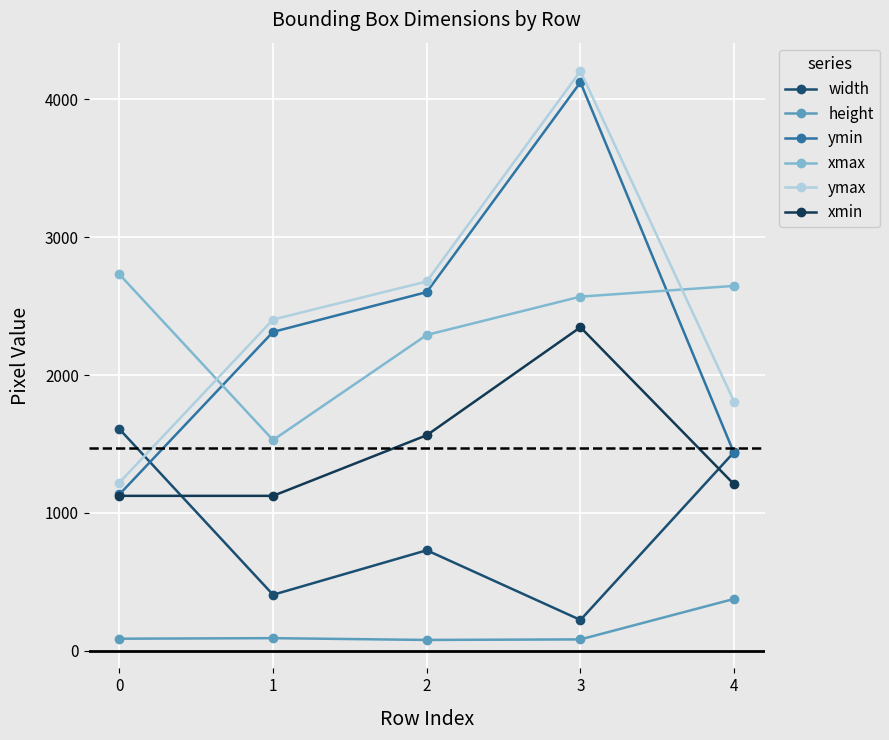

In width, how many points are lower than both neighbors (excluding endpoints)?

2